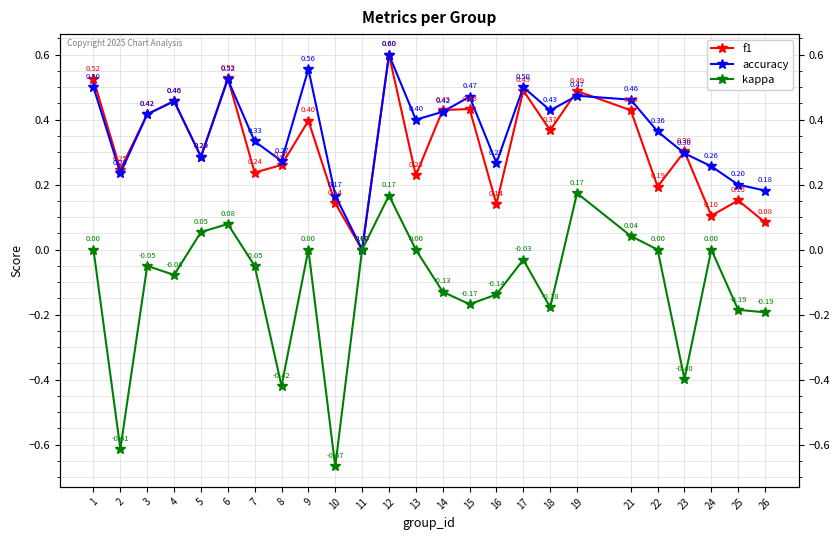

What is the difference between the highest and lowest values at 2?

0.9